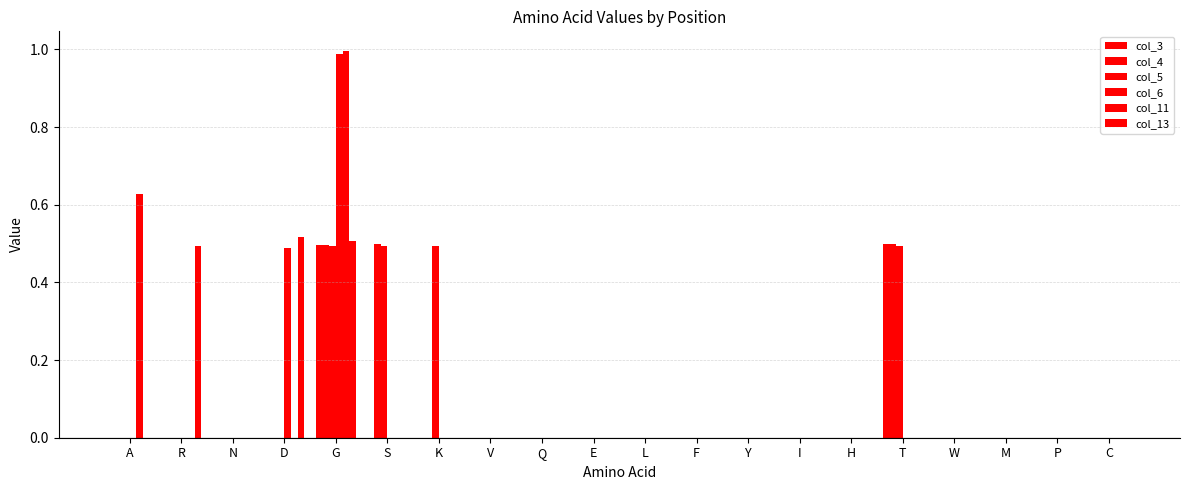

How many categories are shown in the chart?

20